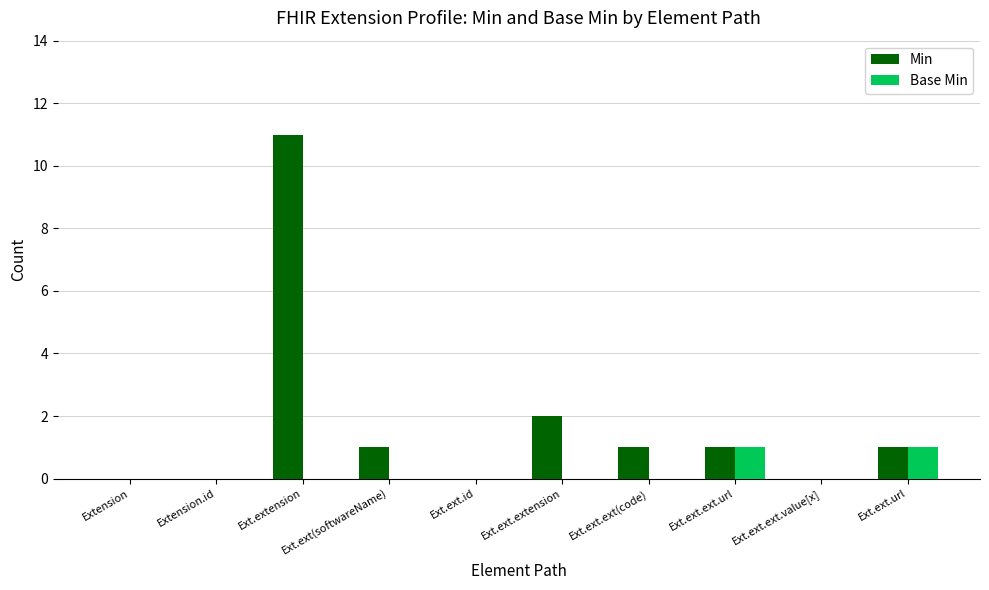

Which series has the largest total across all categories?

Min